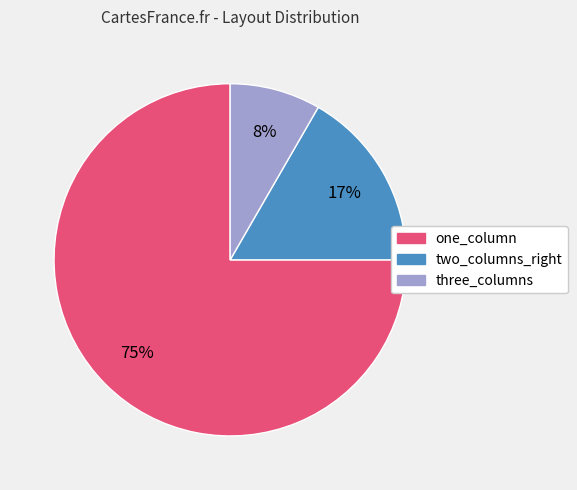

To the nearest percent, what is the difference between the largest and smallest slice percentages?

67%